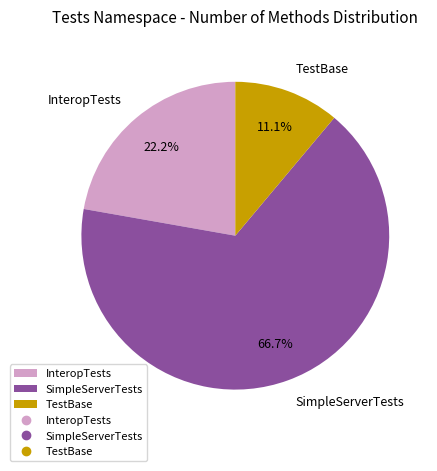

Which category has the biggest portion of the pie?

SimpleServerTests